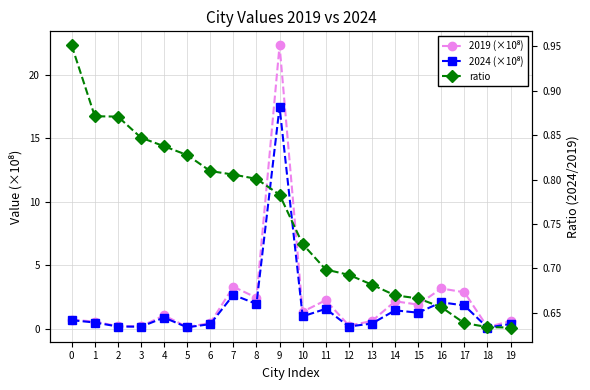

What are all the series names shown in the legend?

2019 (×10⁸), 2024 (×10⁸), ratio